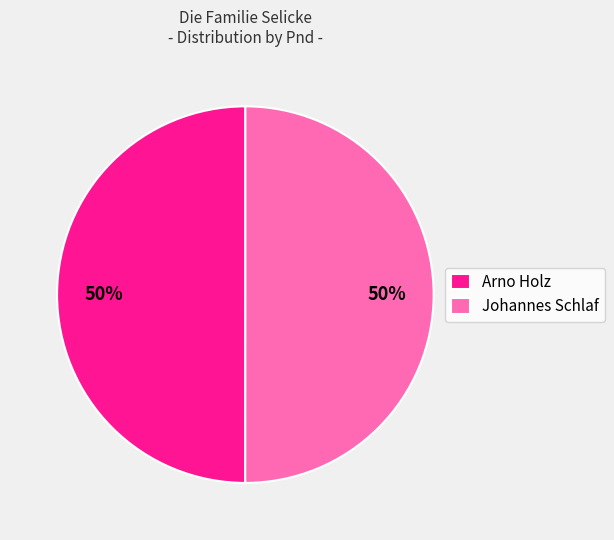

Approximately how many times larger is the value at Johannes Schlaf compared to Arno Holz?

1.0